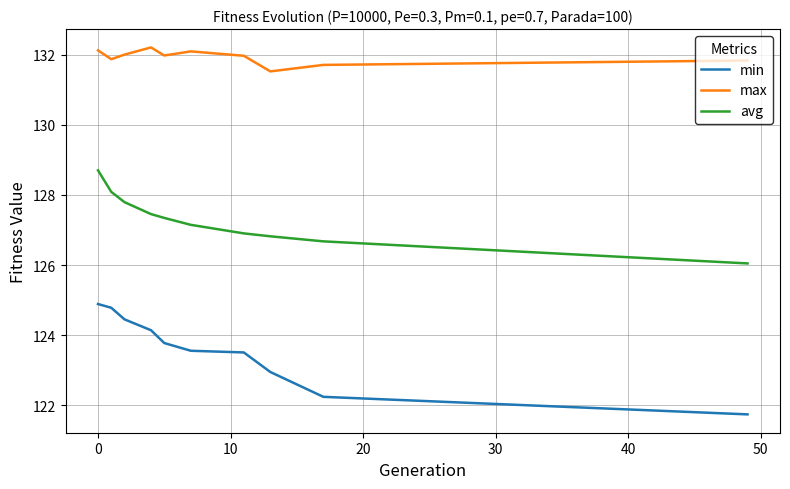

True or false: min has more than 2 points higher than both neighbors.

False